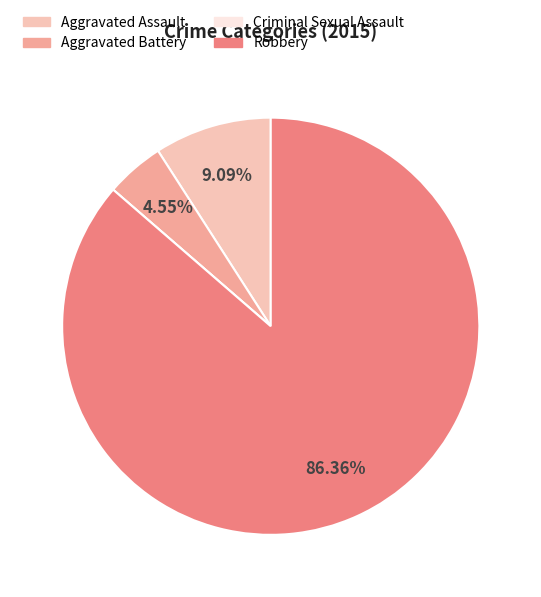

What is the majority slice?

Robbery